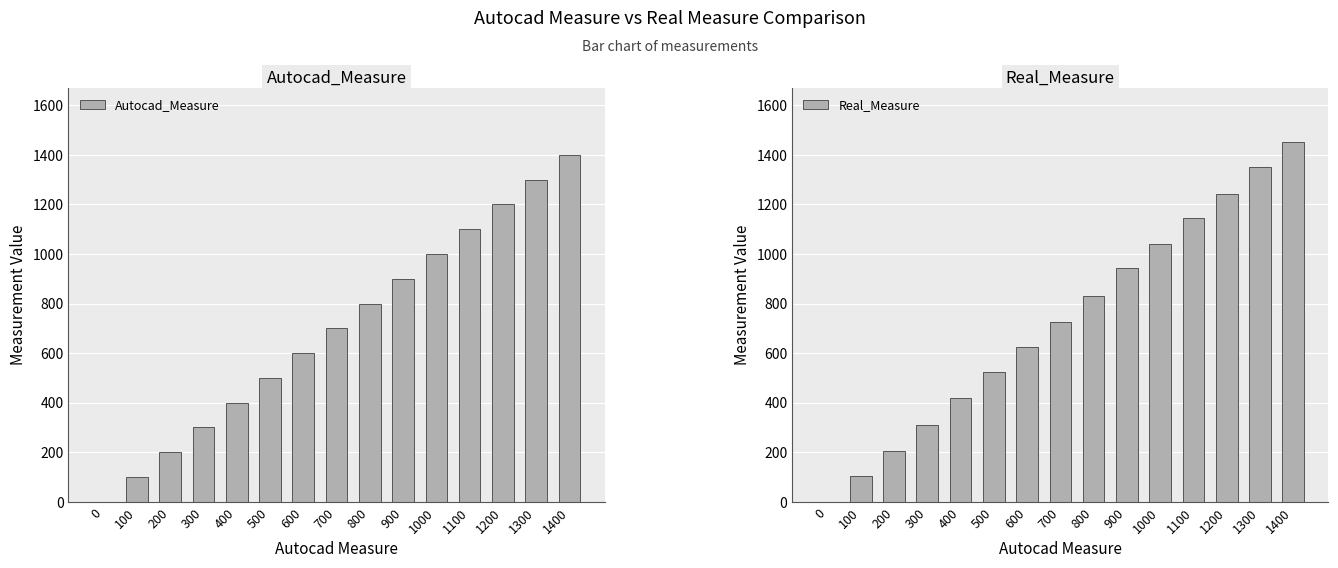

What is the difference between the second highest and minimum values in the Real_Measure series?

1353